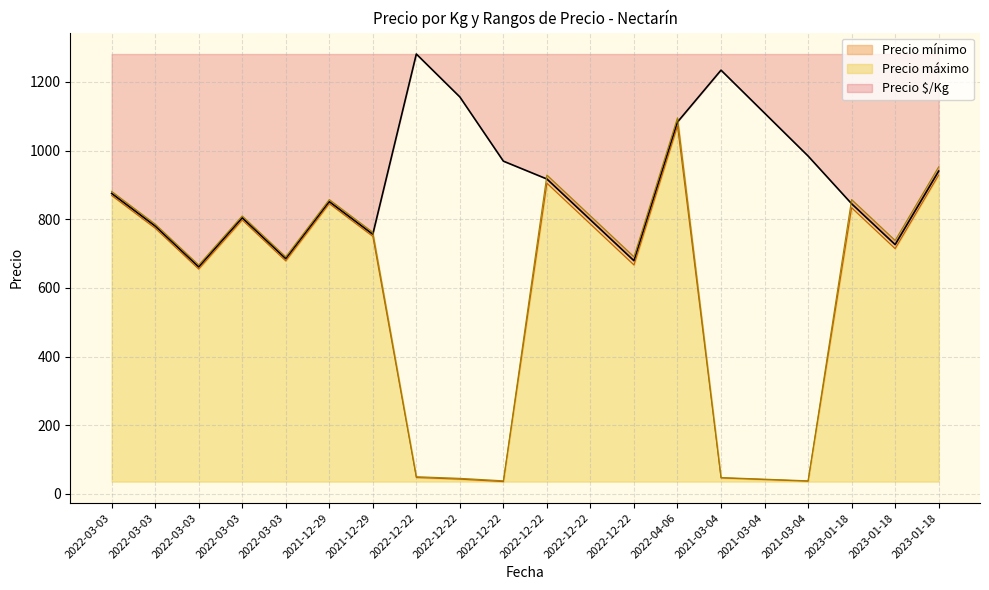

What is the difference between the second highest and minimum values in the Precio $/Kg series?

573